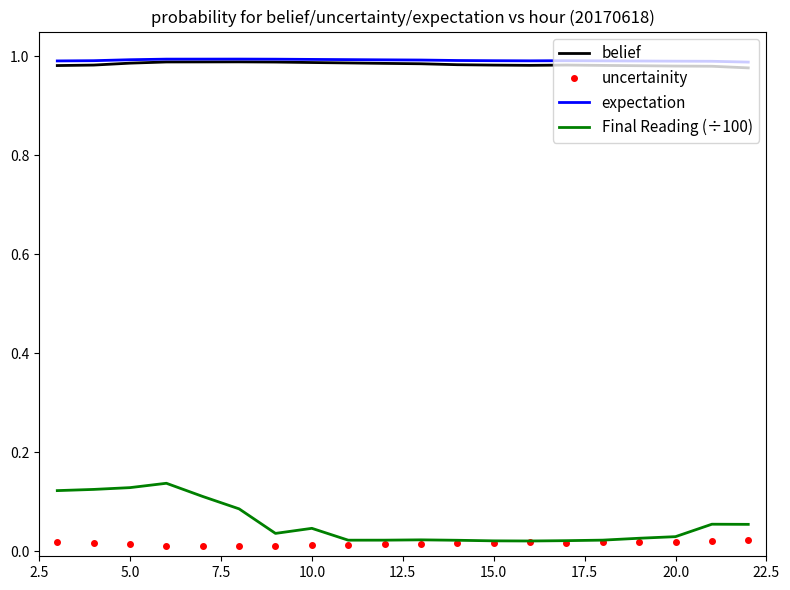

True or false: Final Reading (÷100) and belief intersect in this chart.

False